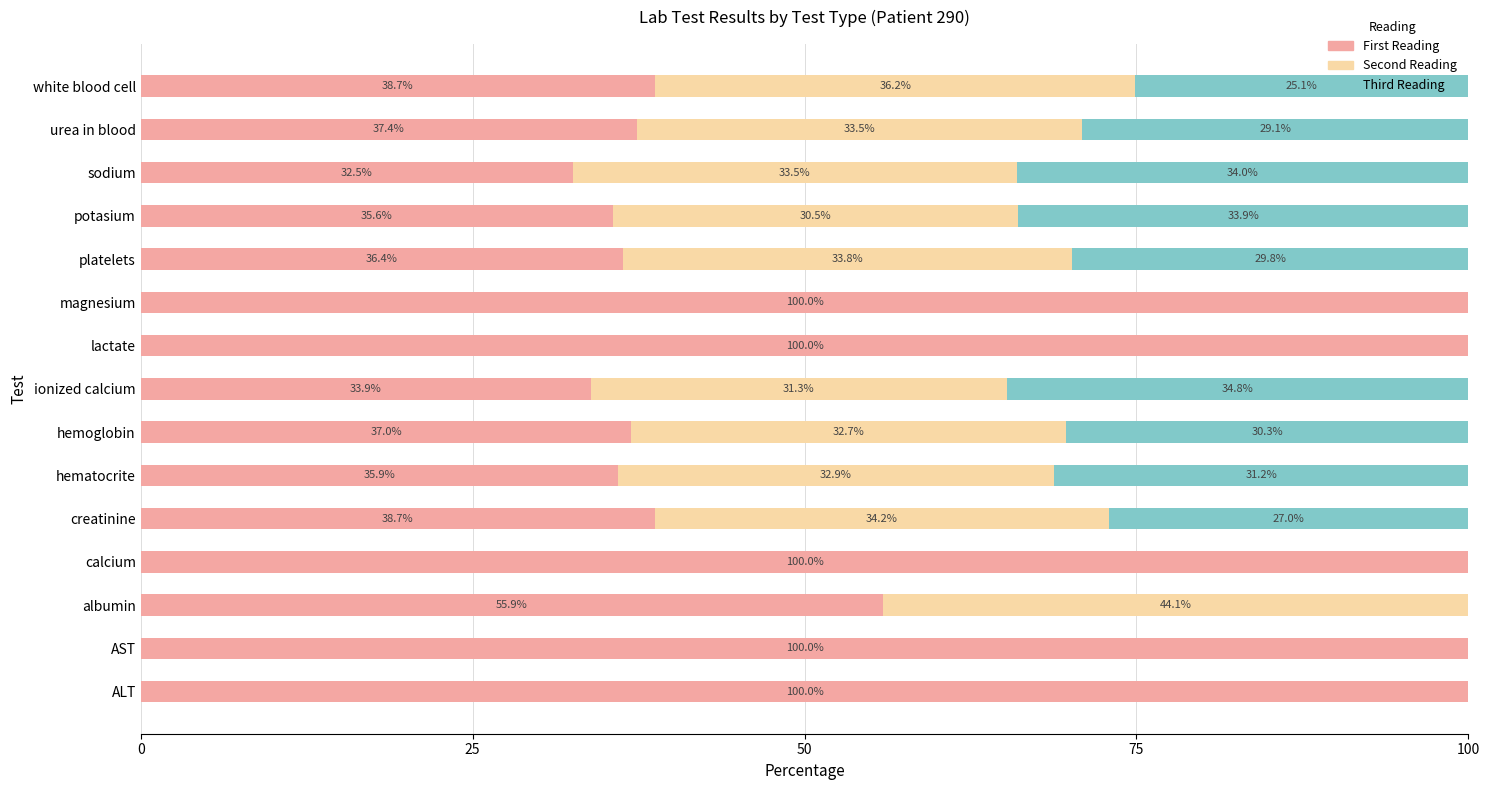

Count the number of categories in the chart.

15